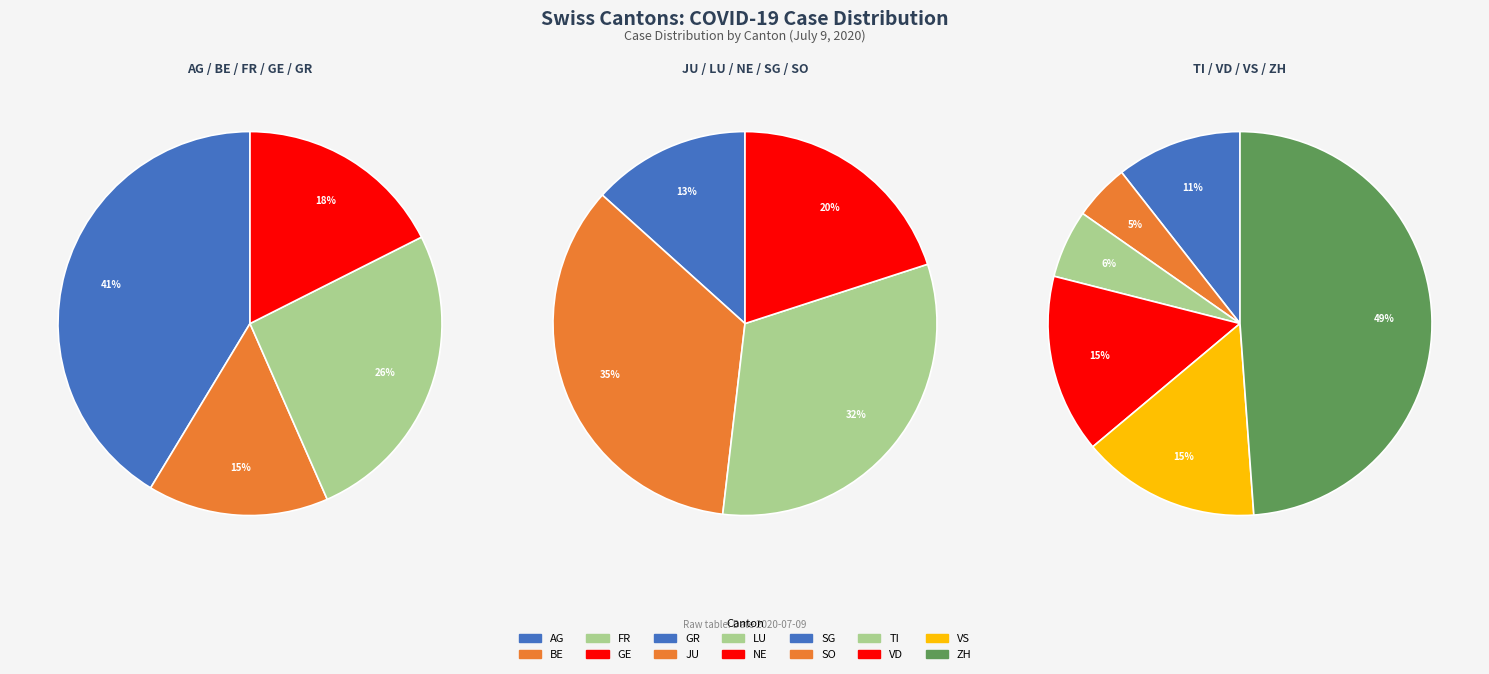

Which category has the biggest portion of the pie?

ZH